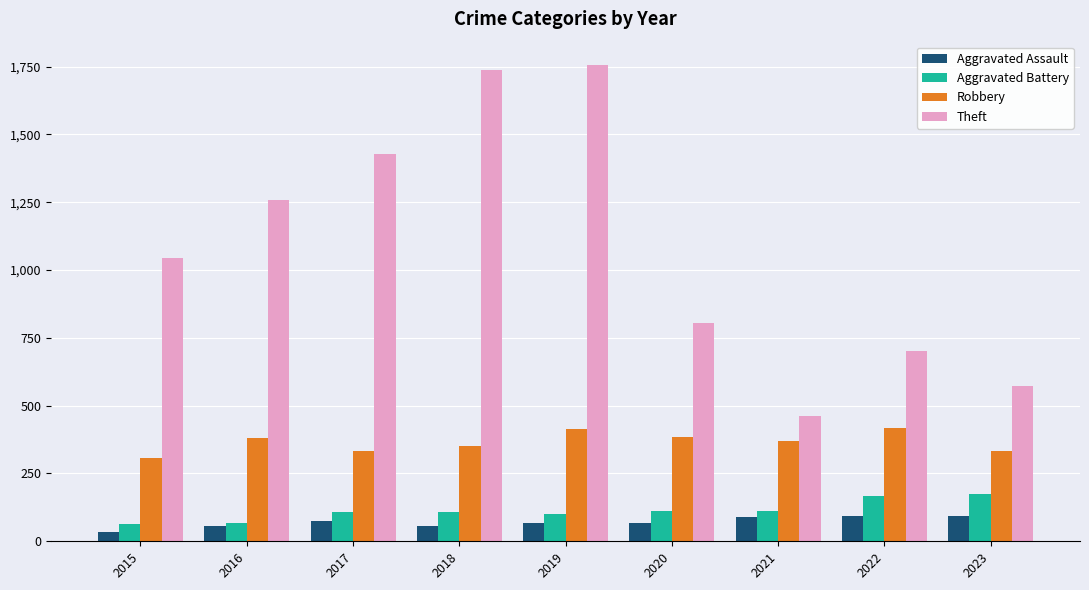

At how many categories does at least one series exceed 1331?

3